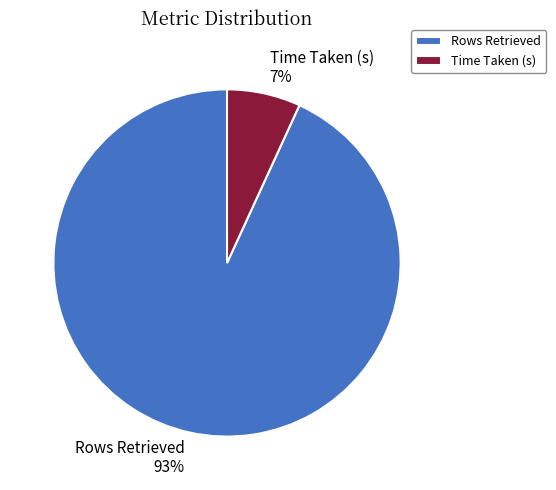

To the nearest percent, what percentage of the pie is Rows Retrieved?

93%